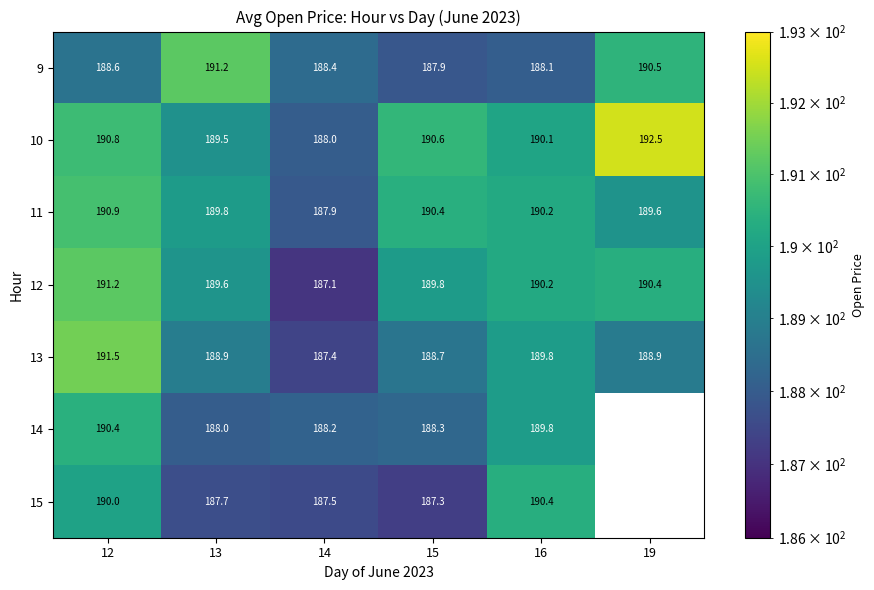

At which label does 9 first exceed 188?

12